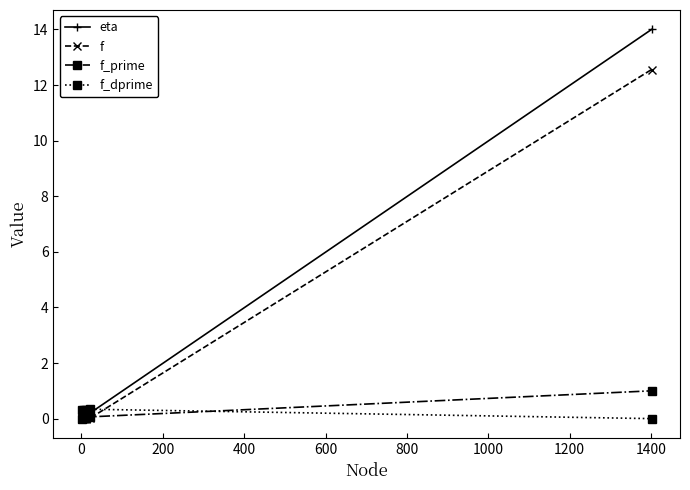

Rank the series by their maximum value, from highest to lowest.

eta, f, f_prime, f_dprime